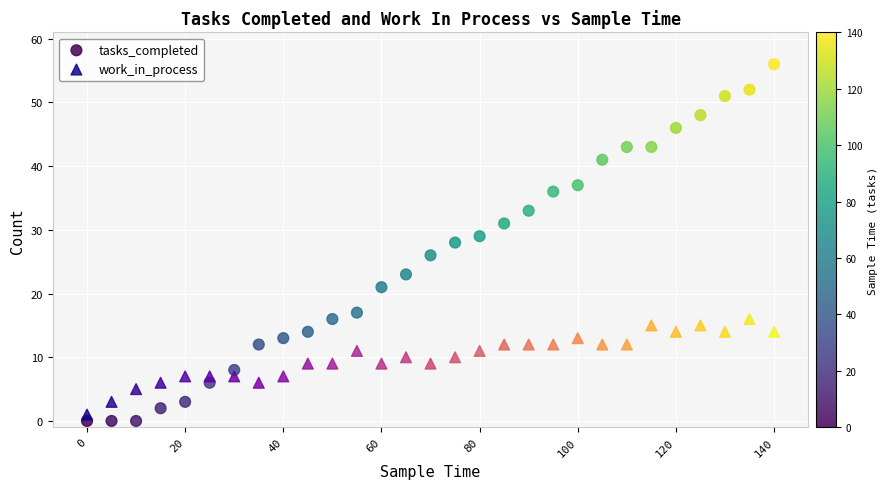

Which series reaches the maximum Y coordinate?

tasks_completed